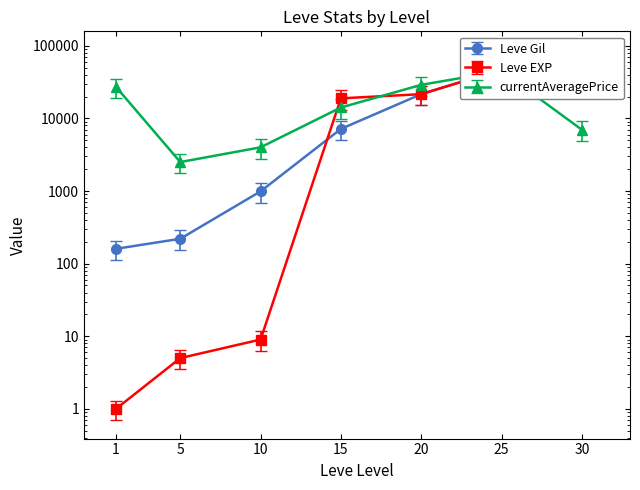

Rank the categories by currentAveragePrice value from highest to lowest.

25, 20, 1, 15, 30, 10, 5